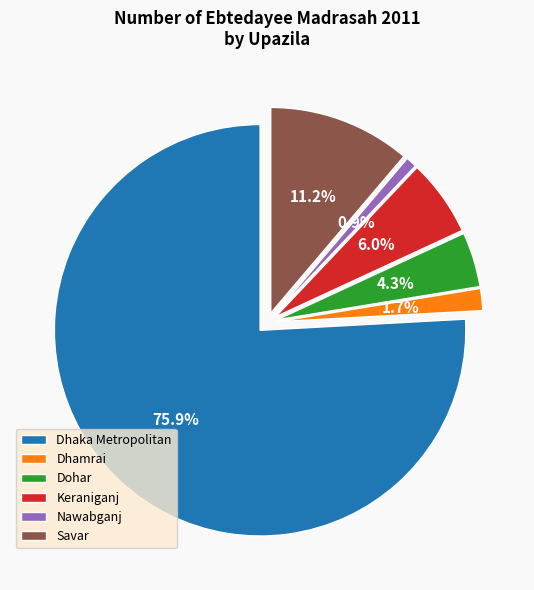

To the nearest percent, what is the combined percentage of Dohar and Dhamrai?

6%